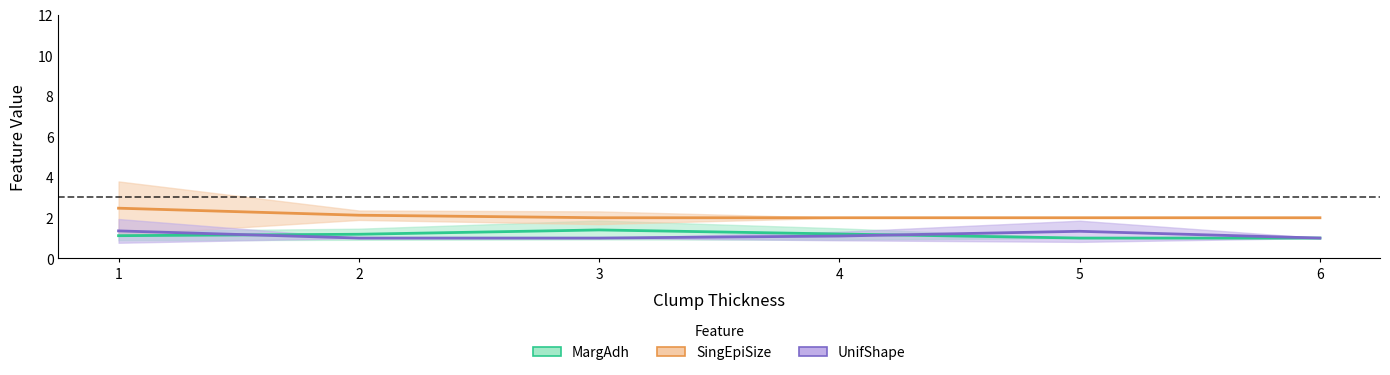

Count the number of data series in this chart.

3